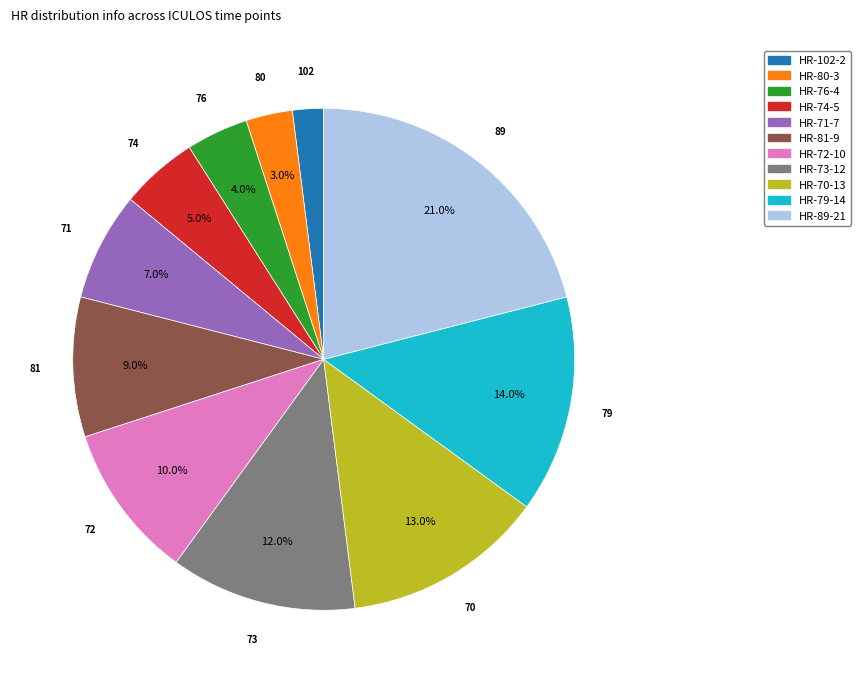

Is there a majority slice in this chart?

No